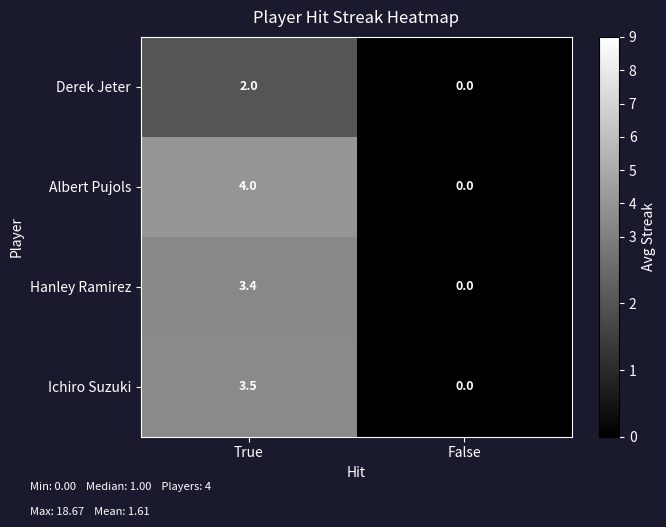

What is the greatest value displayed?

4.0